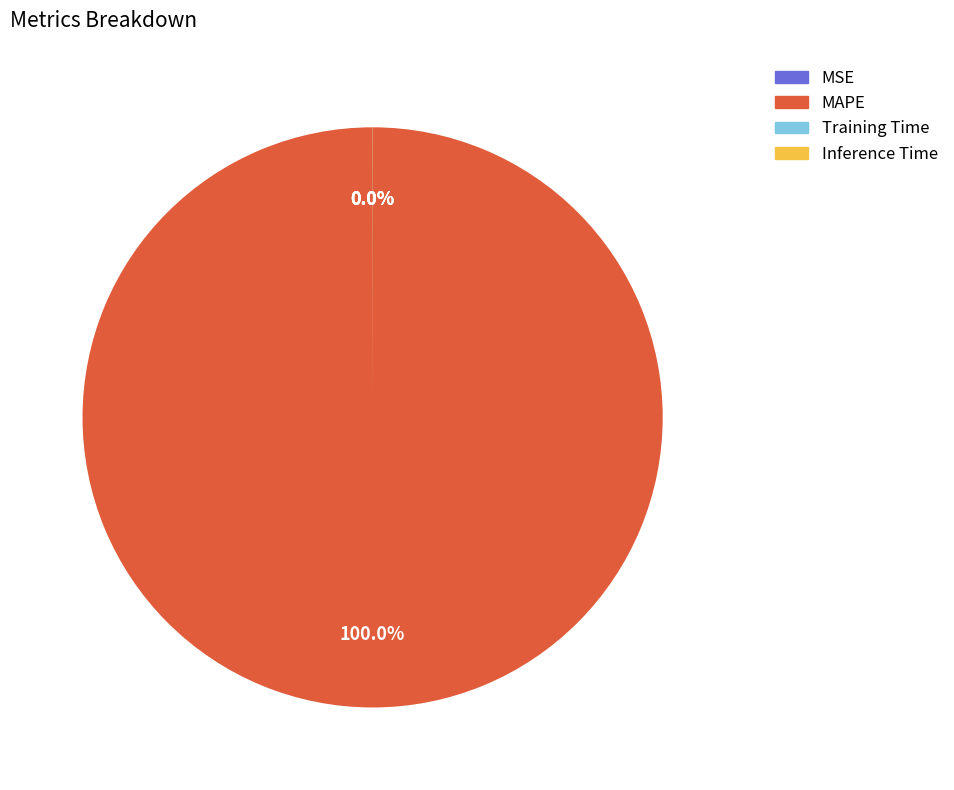

Is there any slice that represents more than half of the pie?

Yes